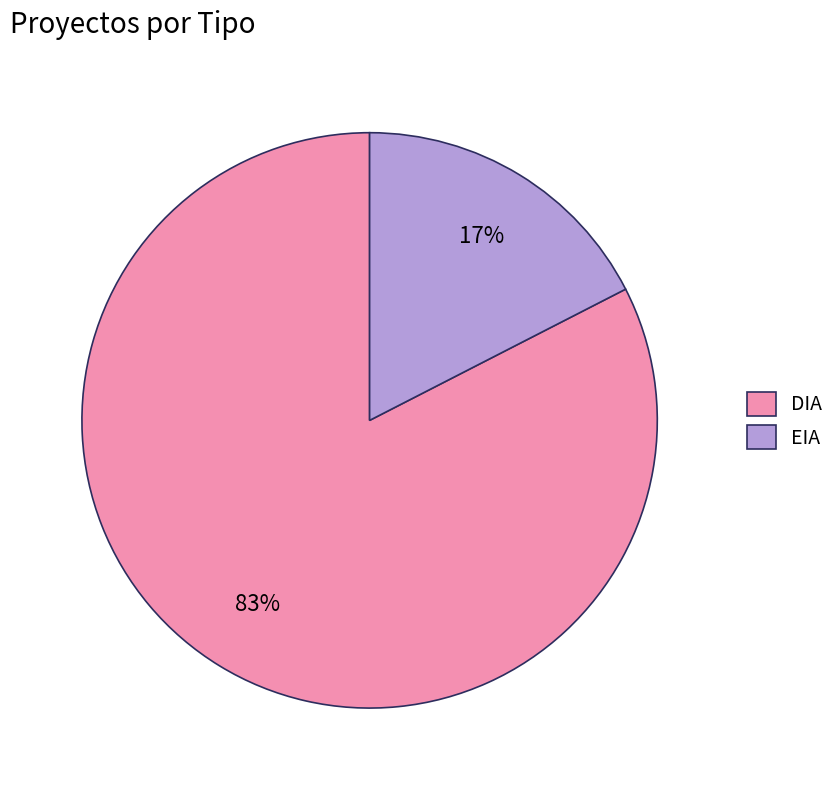

Do EIA and DIA together represent more than half of the pie?

Yes